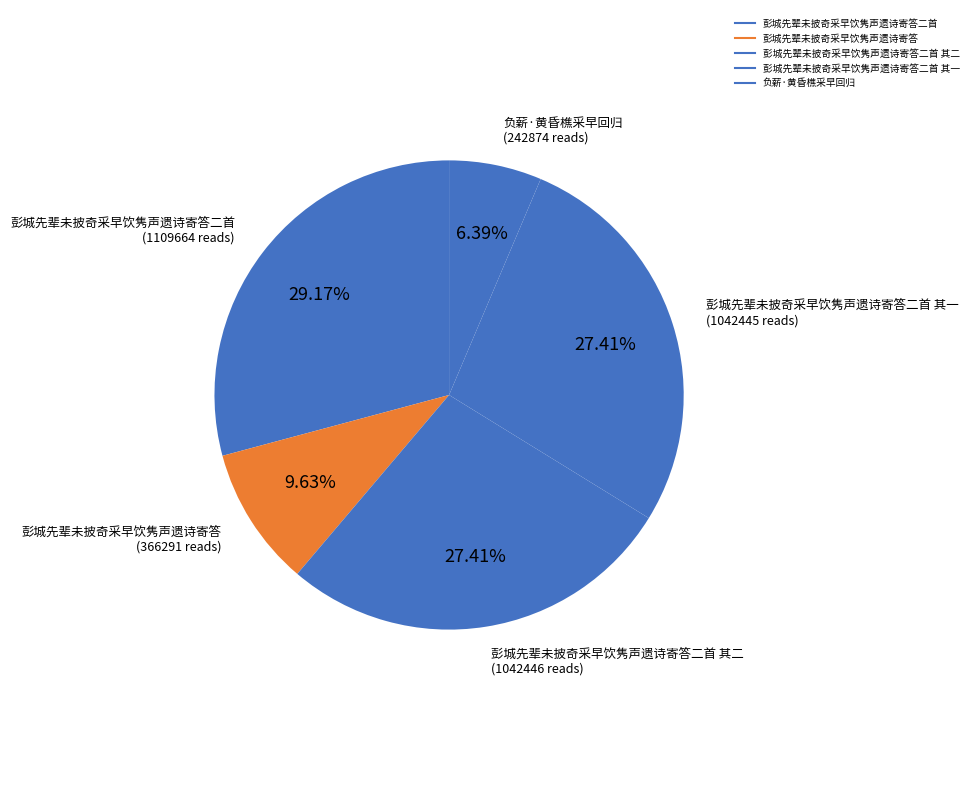

How many segments does this pie chart have?

5